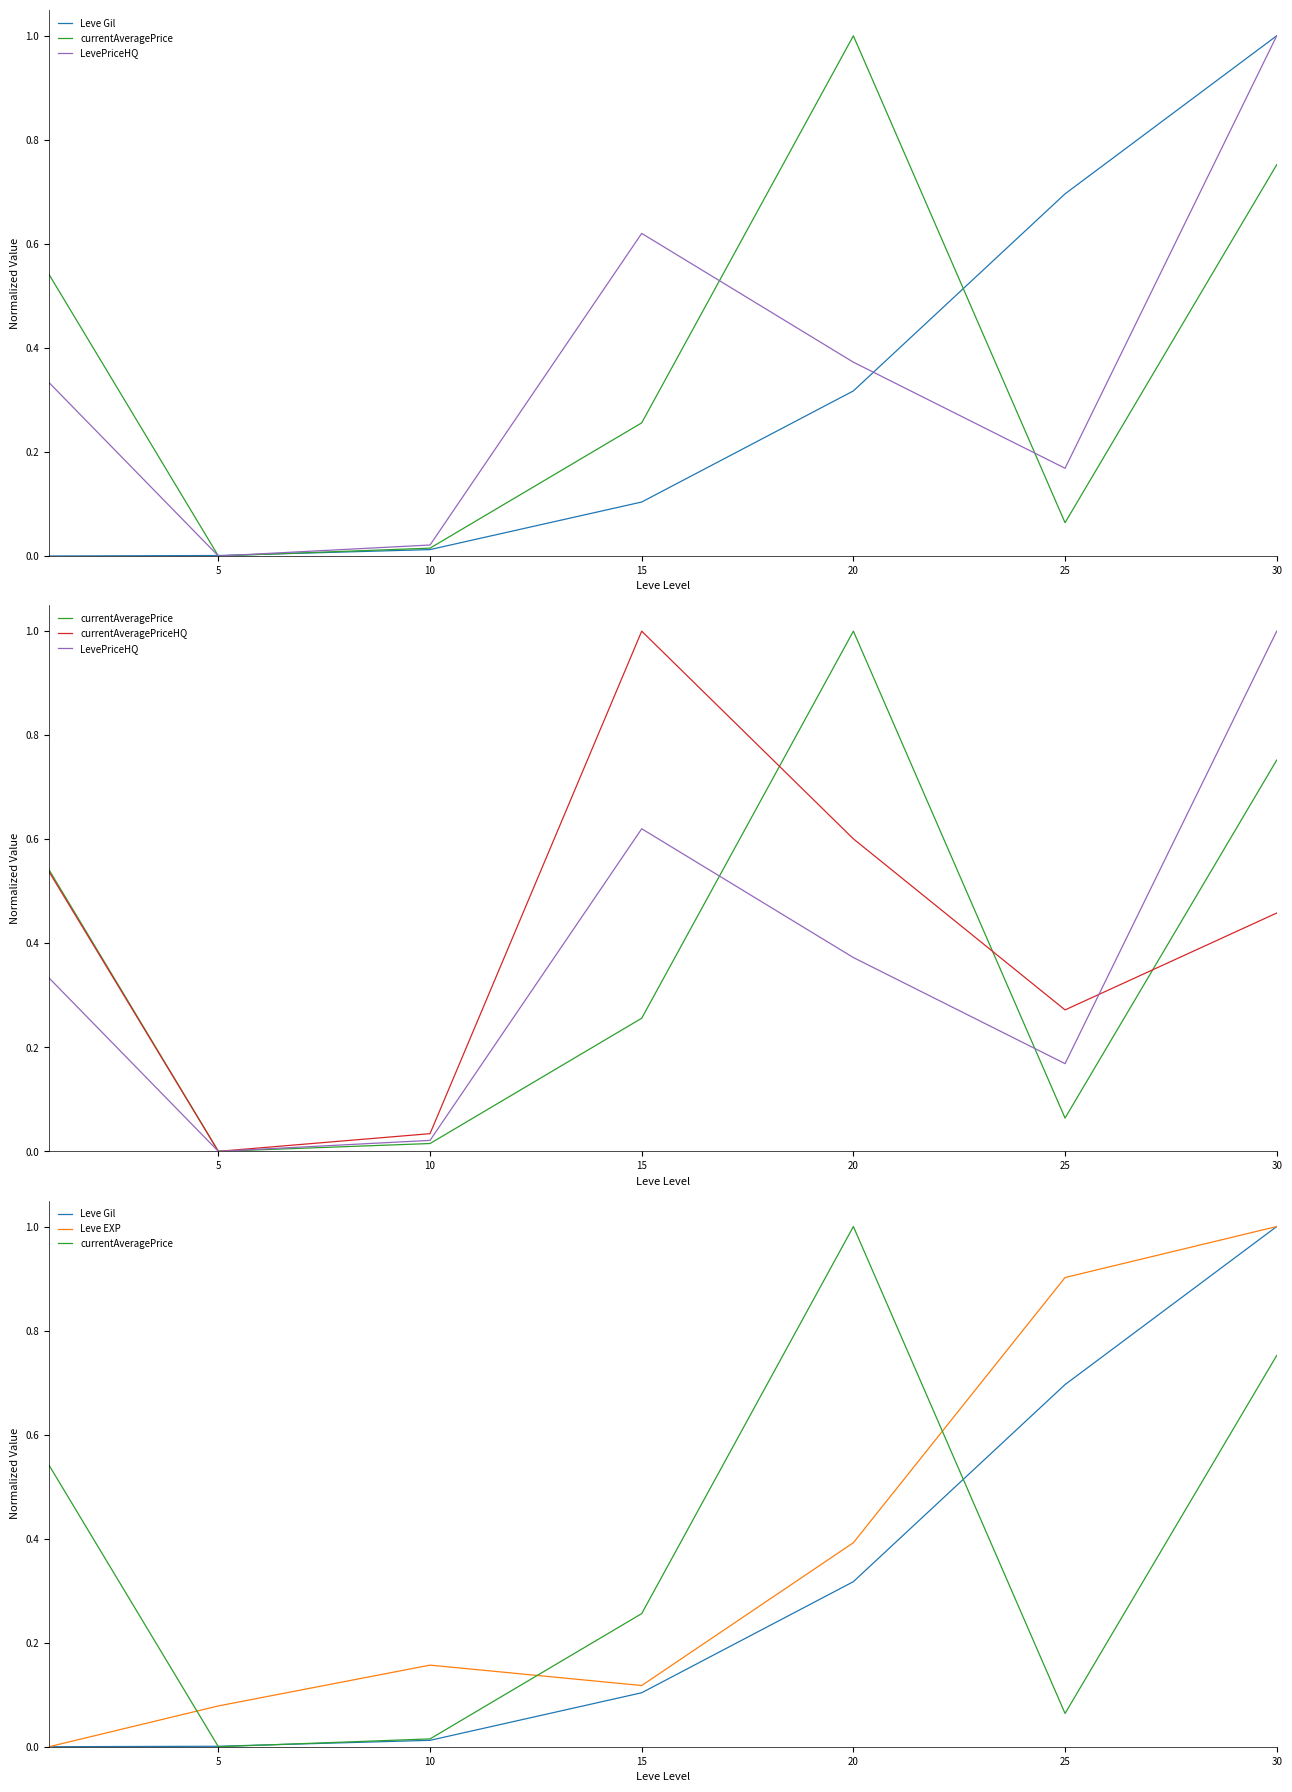

Where is the first local minimum for currentAveragePriceHQ?

5